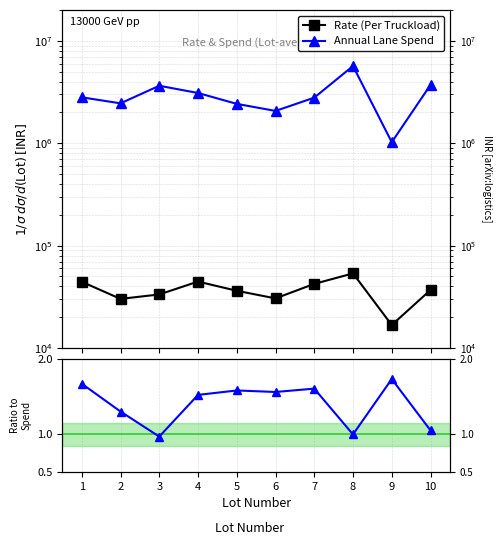

What is the highest value of the Annual Lane Spend series?

5677164.0